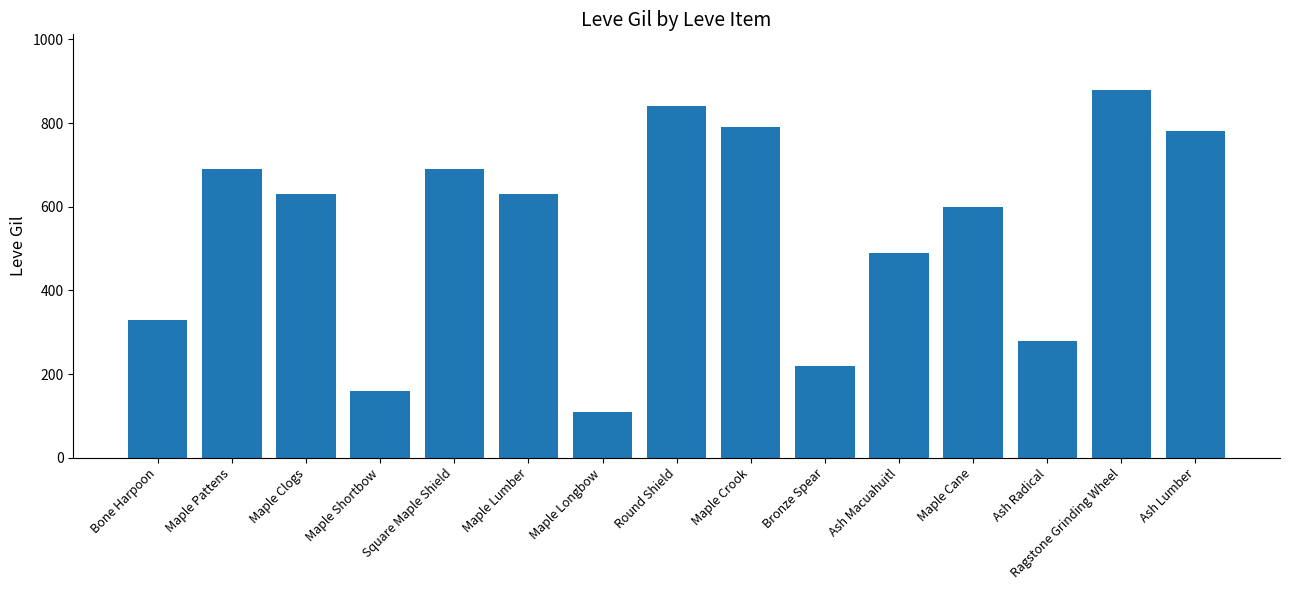

Between Ragstone Grinding Wheel and Ash Macuahuitl, which is larger?

Ragstone Grinding Wheel